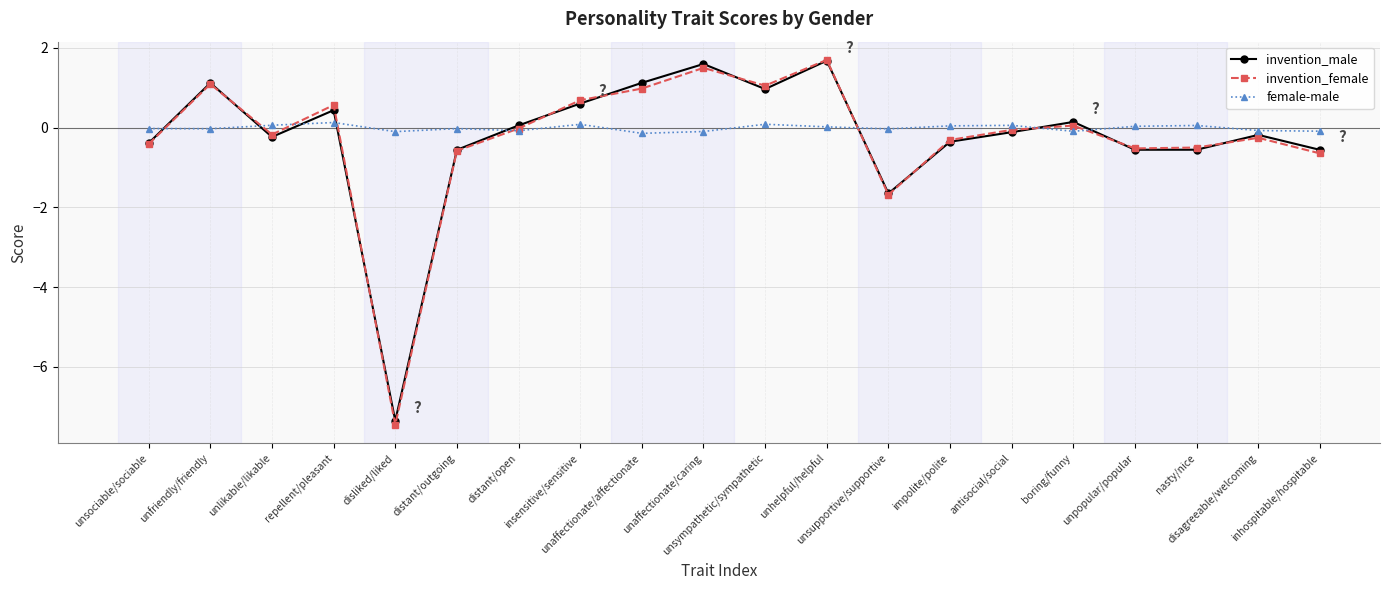

What is the difference between the maximum and minimum values in the invention_male series?

9.0